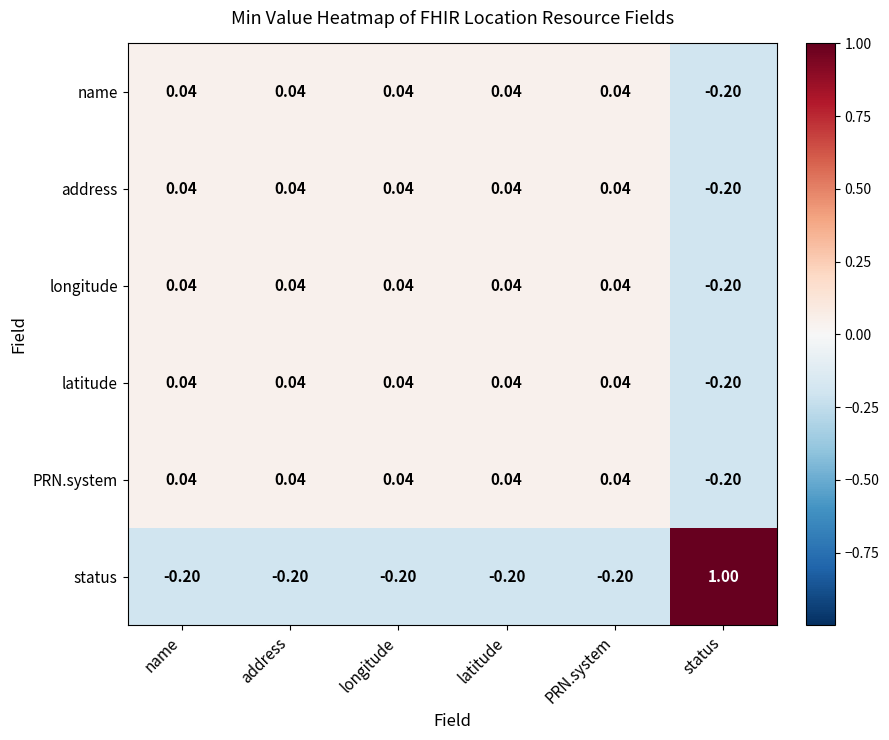

Which series has the widest spread of values?

status